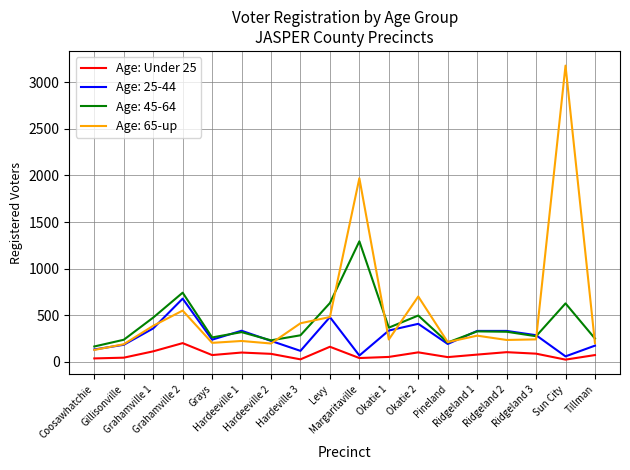

Which series has the widest spread of values?

Age: 65-up